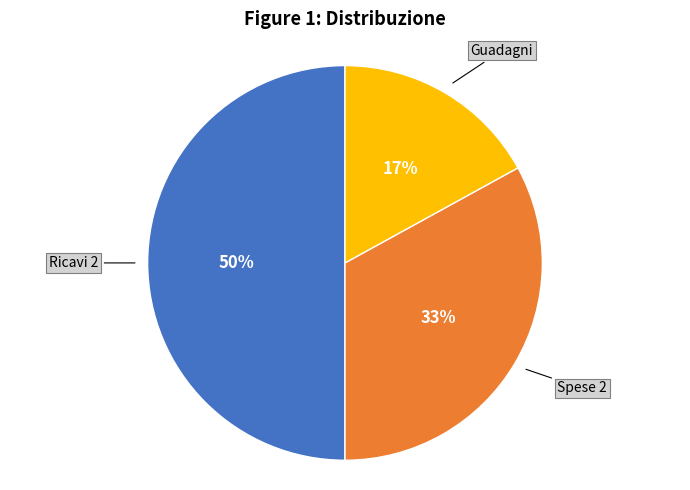

To the nearest percent, what is the average slice percentage?

33%